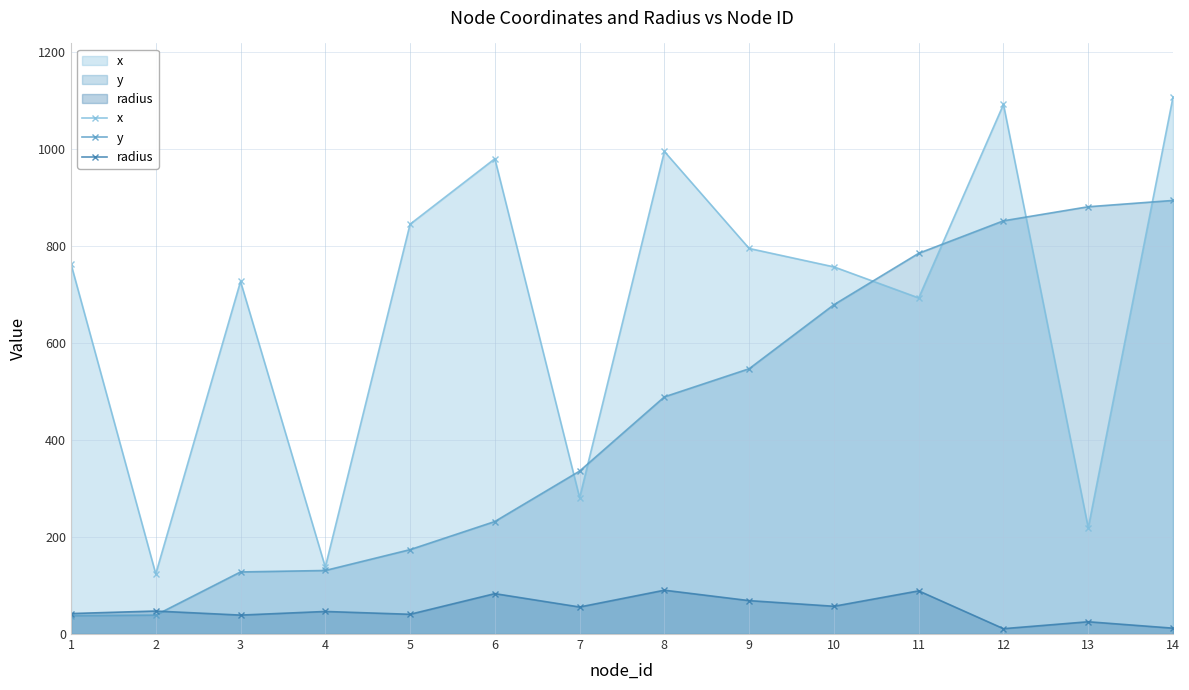

Reading right to left, list all the values displayed in this chart.

x: 14=1107.0	13=219.0	12=1092.0	11=693.0	10=757.0	9=795.0	8=995.0	7=281.0	6=980.0	5=845.0	4=138.0	3=727.0	2=124.0	1=763.0
y: 14=894.0	13=881.0	12=852.0	11=785.0	10=679.0	9=547.0	8=489.0	7=336.0	6=232.0	5=174.0	4=131.0	3=128.0	2=39.0	1=38.0
radius: 14=12.1	13=25.3	12=11.0	11=89.0	10=57.2	9=68.9	8=90.4	7=55.7	6=83.3	5=40.7	4=46.5	3=39.1	2=47.4	1=42.2